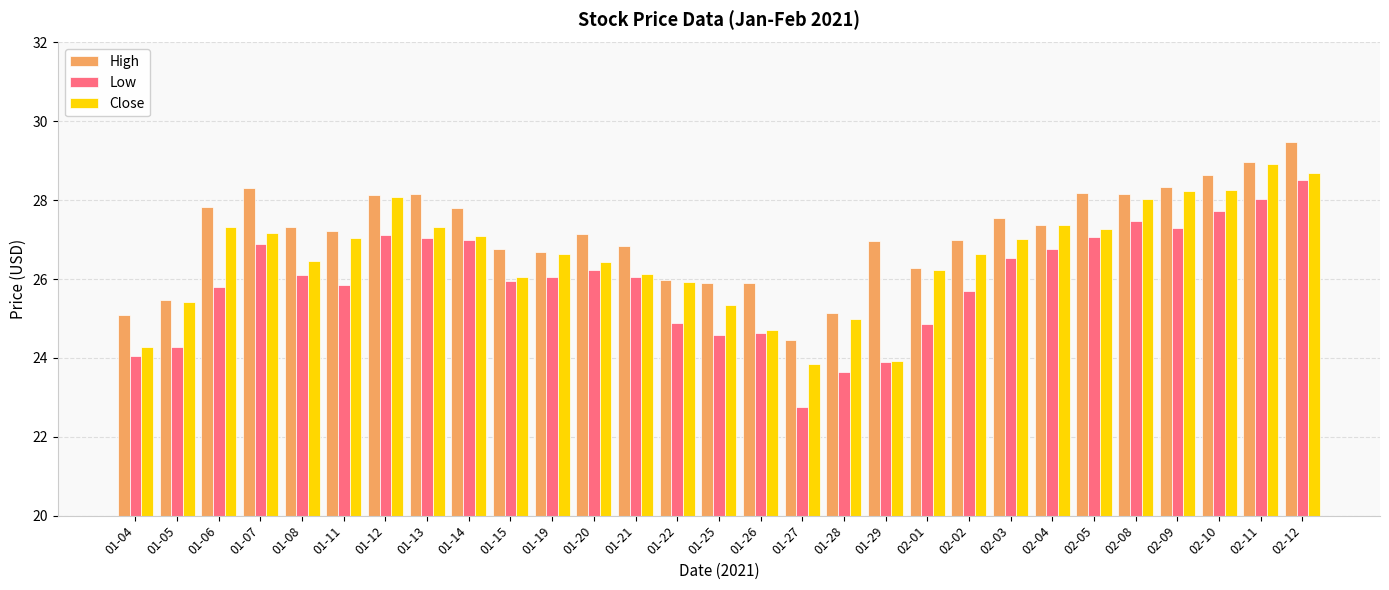

The value of High at 01-04 is 43.6. True or false?

False